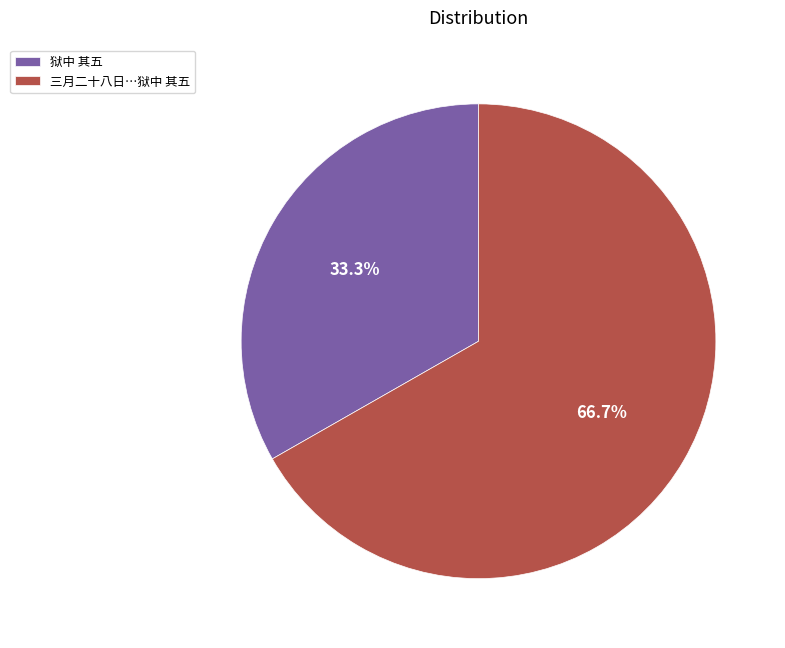

How much of the chart is everything except 狱中 其五?

66.7%